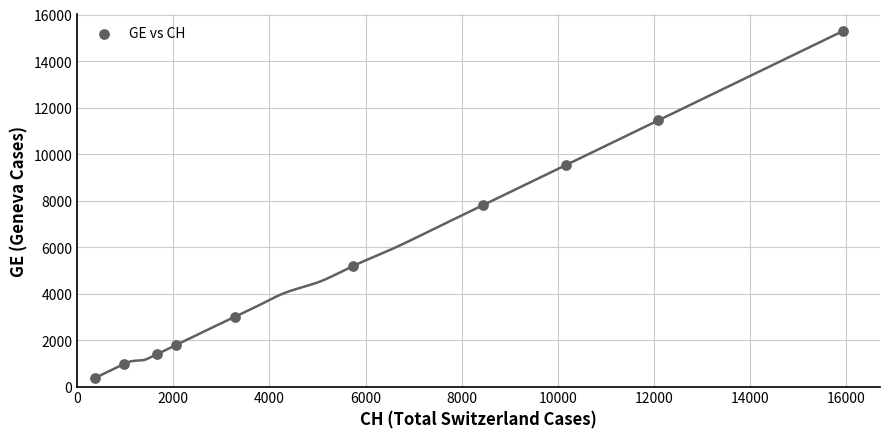

What is the average Y value?

5676